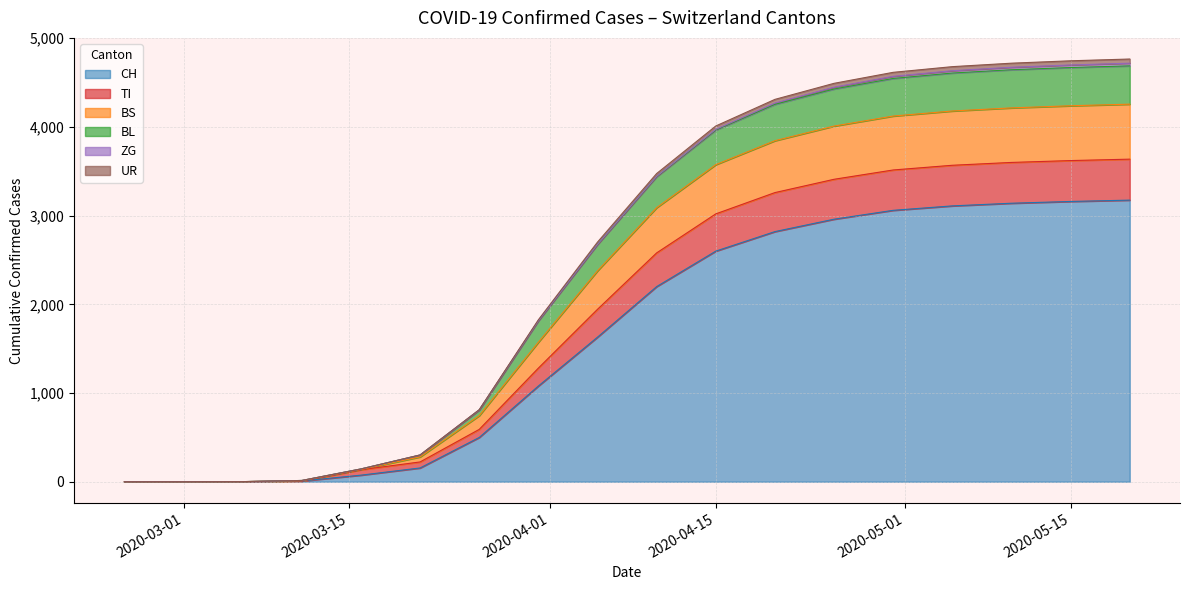

Between 2020-03-26 and 2020-04-30, which series saw the biggest shift?

CH